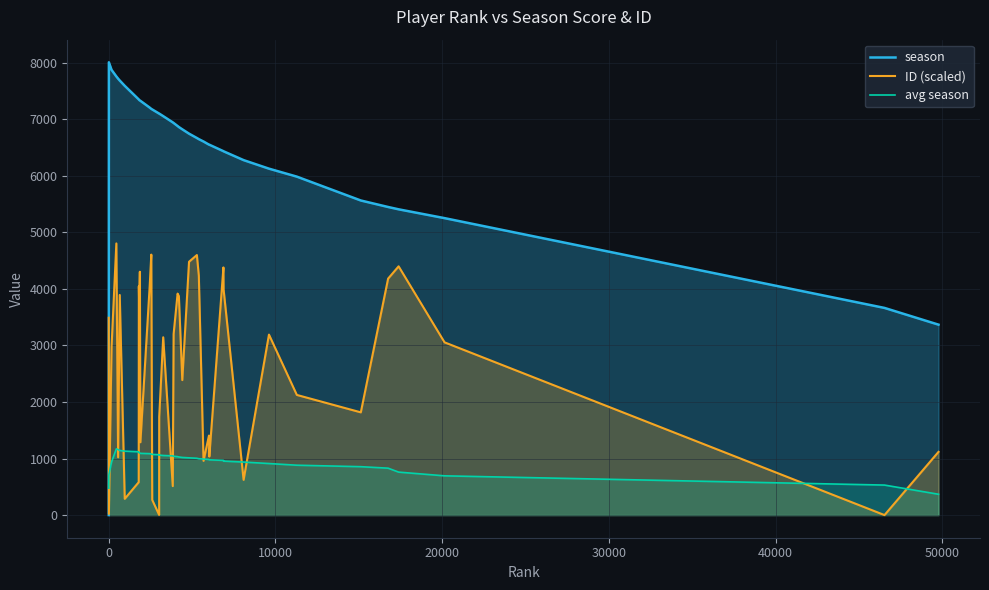

Does the chart display data point markers on the line(s)?

No